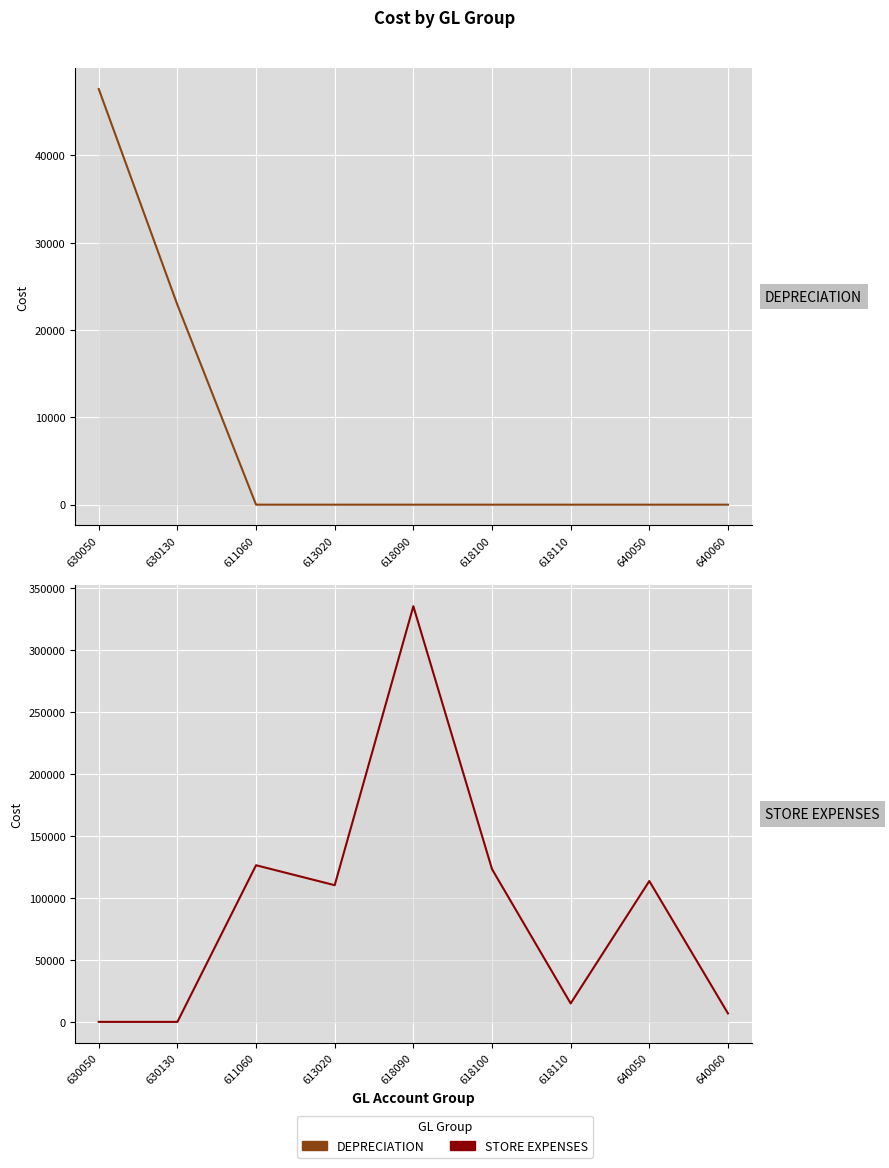

What are all the series names shown in the legend?

DEPRECIATION, STORE EXPENSES